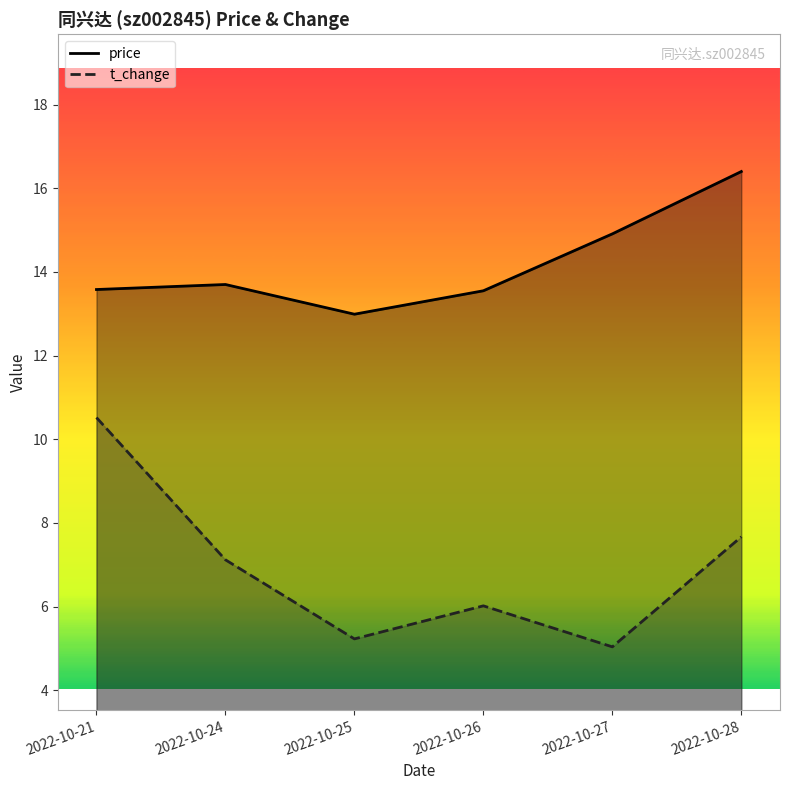

At 2022-10-21, list the series in order from largest to smallest.

price, t_change